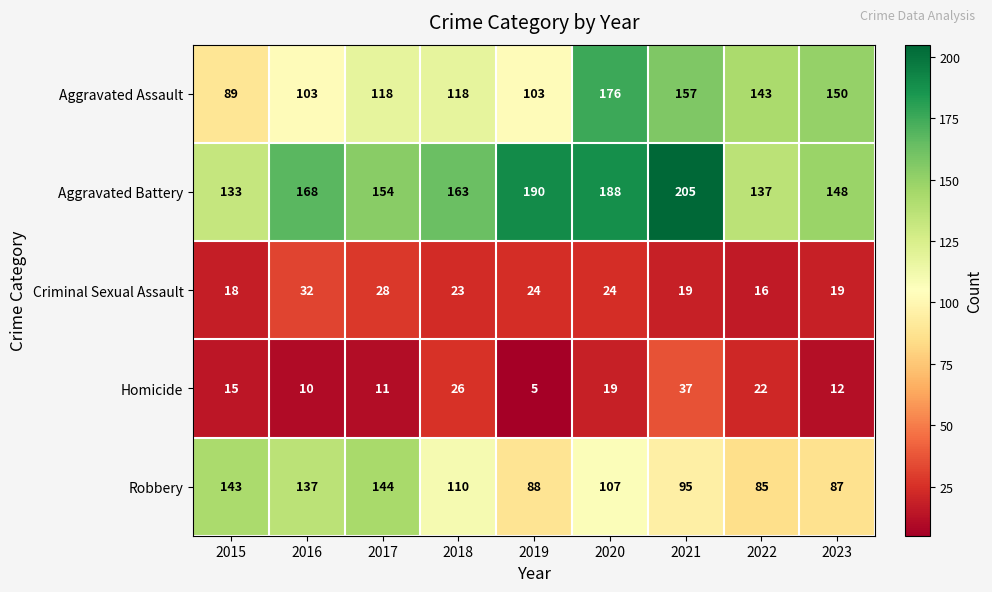

Where does the Aggravated Battery series first go above 163?

2016